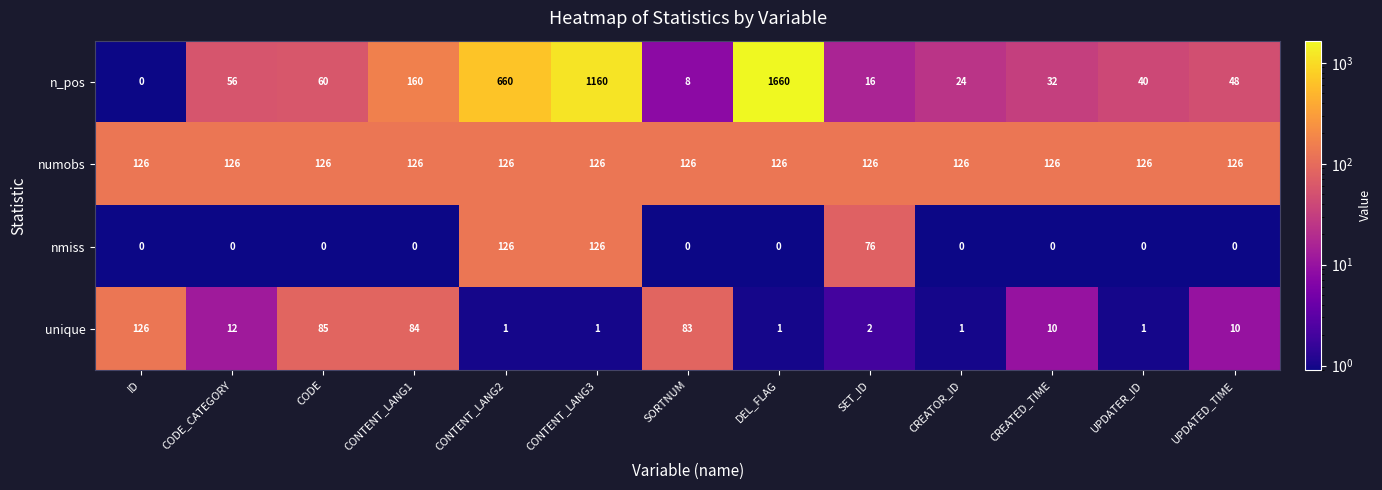

At which category is the sum across all series the highest?

DEL_FLAG